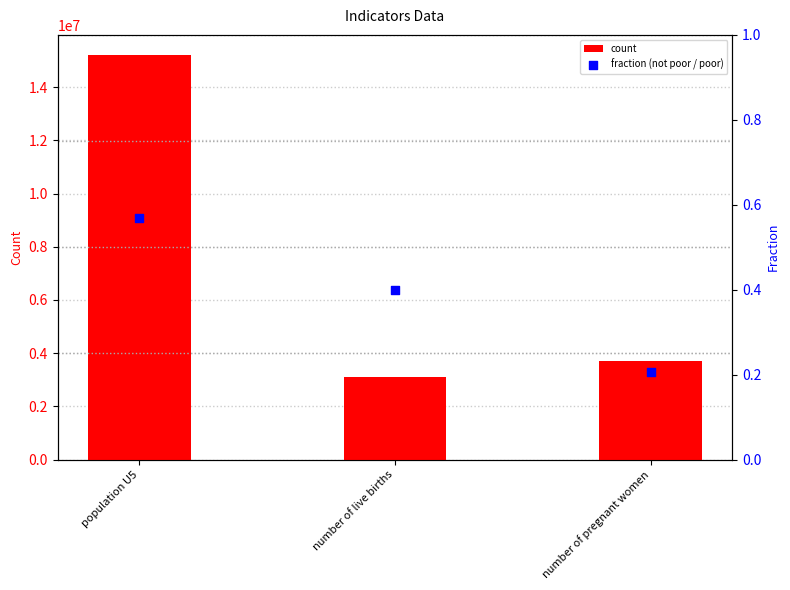

Which series has the largest total across all categories?

count